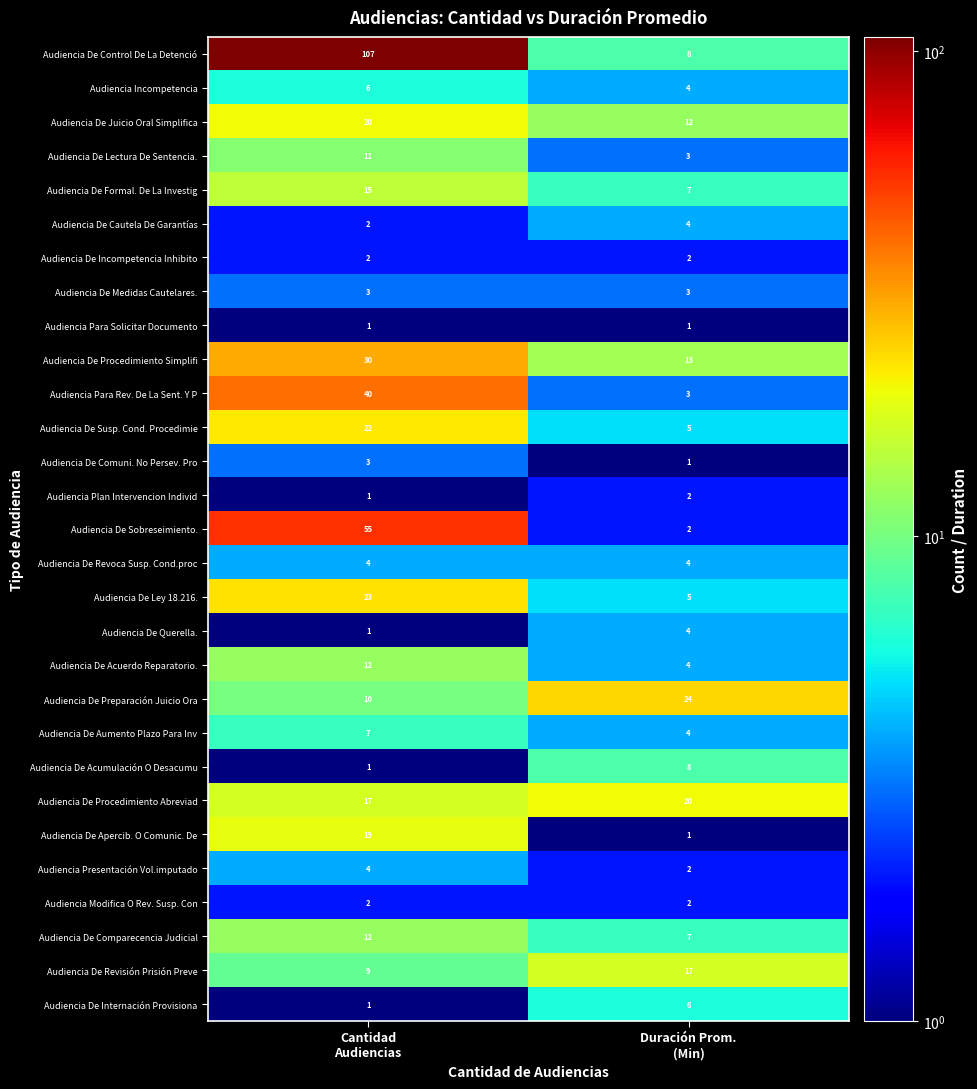

What is the minimum value for Audiencia De Comparecencia Judicial?

7